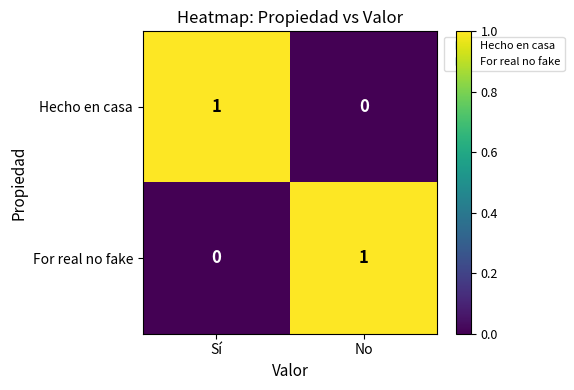

Is the value of For real no fake at Sí greater than the value of Hecho en casa at Sí?

No